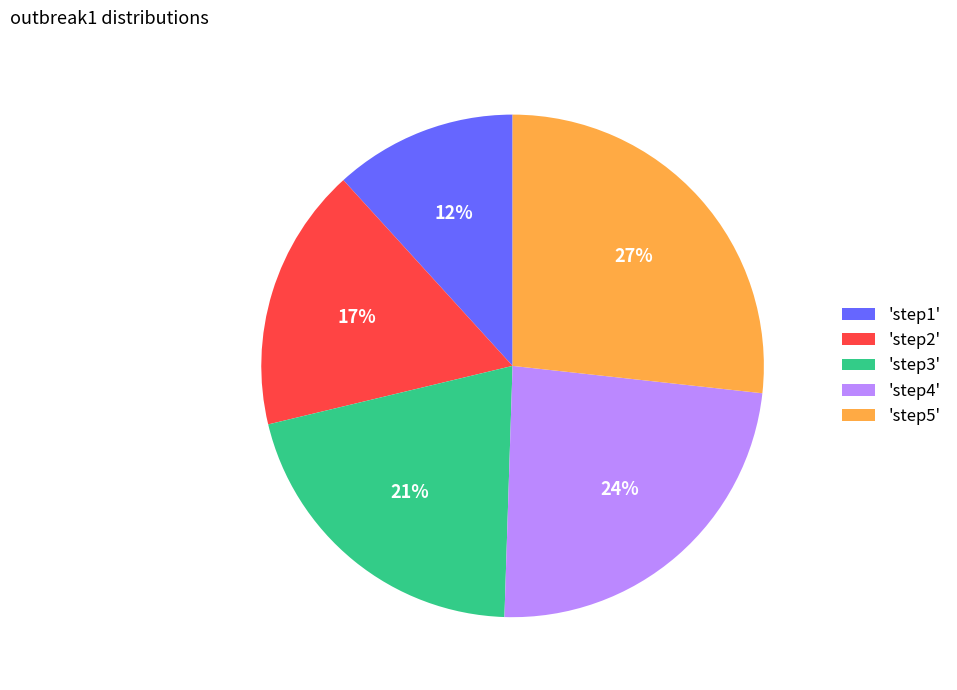

How many segments does this pie chart have?

5